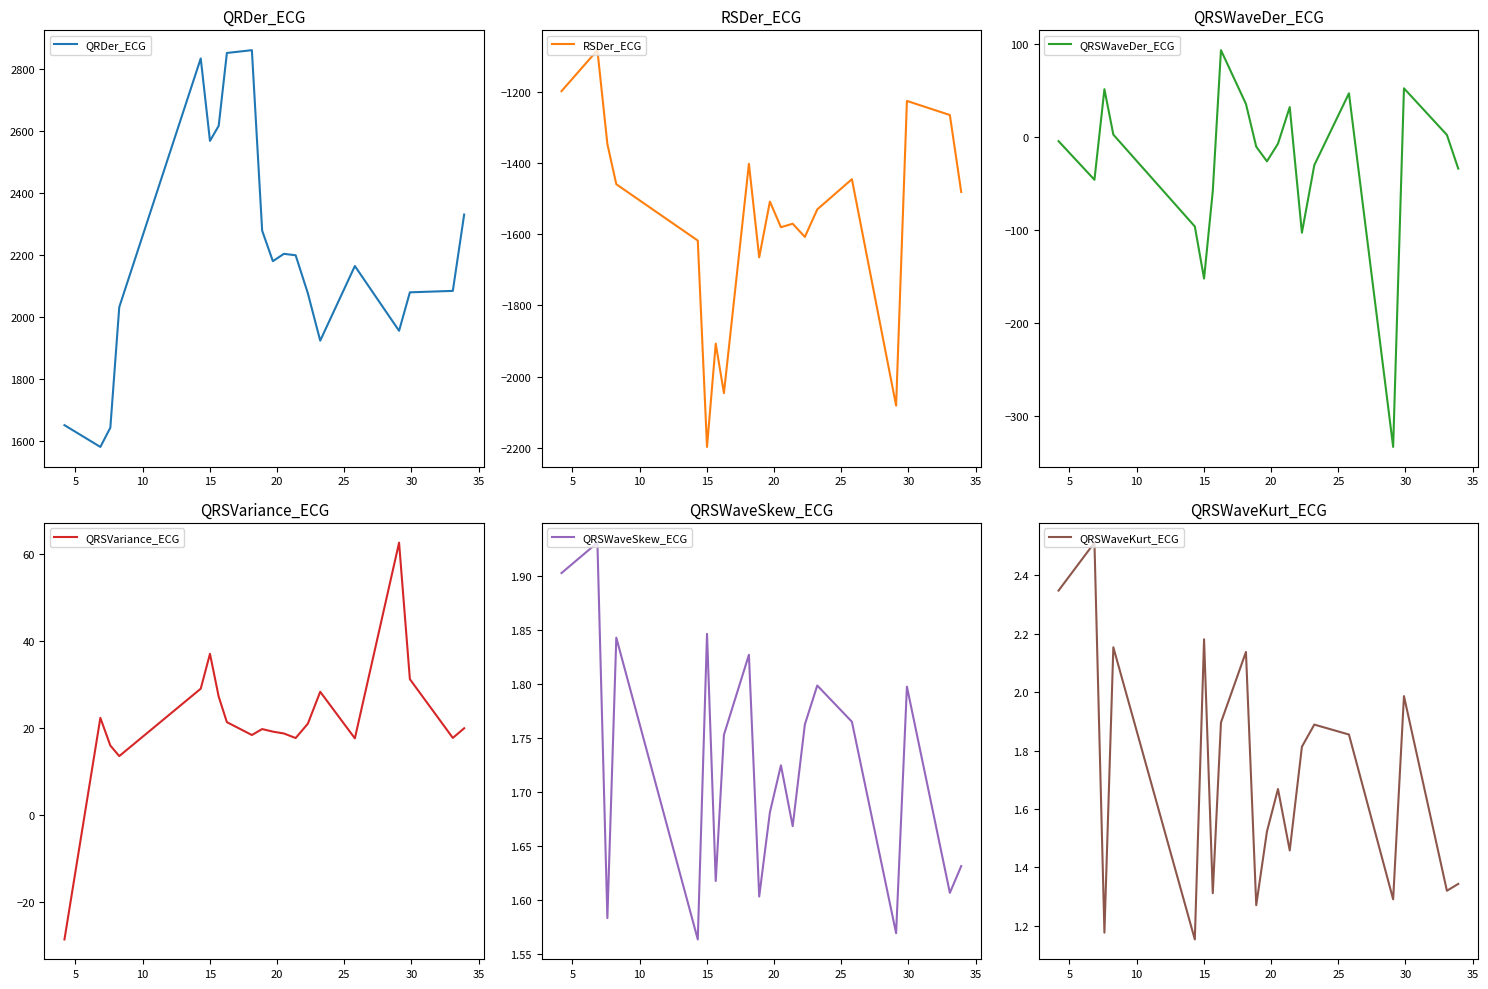

What is the lowest value of the QRDer_ECG series?

1579.9